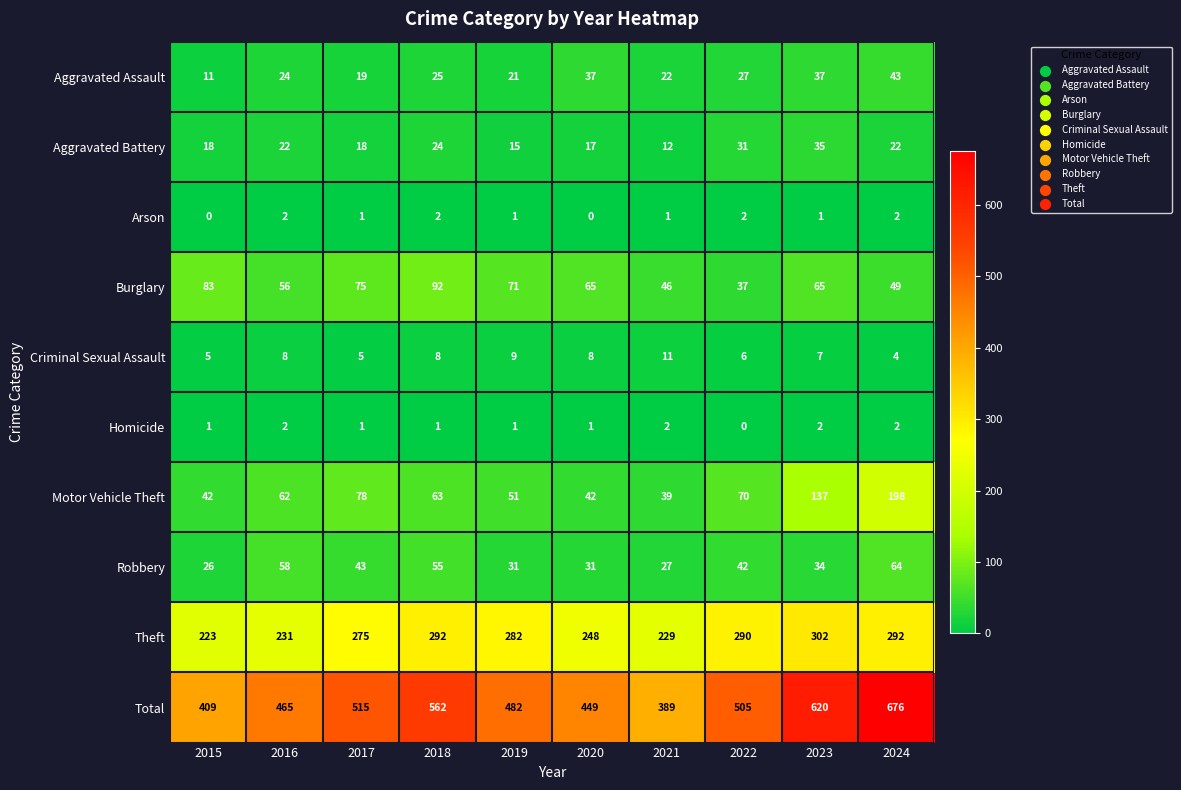

The Criminal Sexual Assault series shows 8 at 2016. True or false?

True